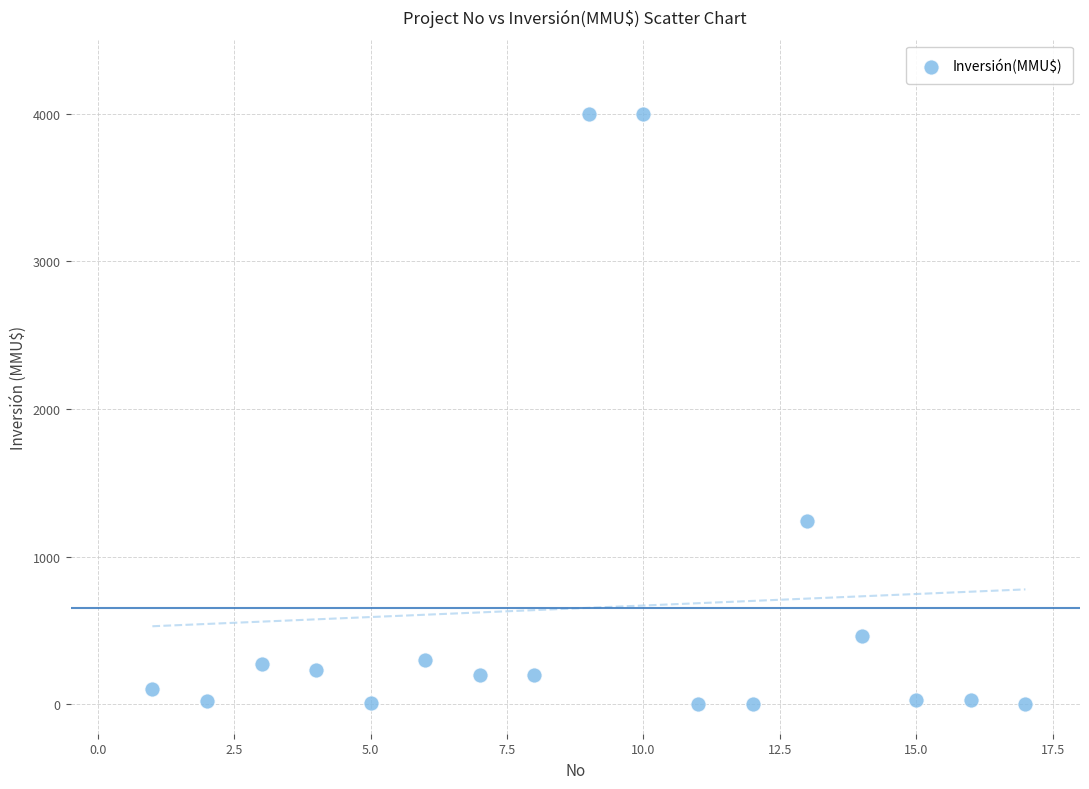

What is the range of Y values (max minus min)?

4000